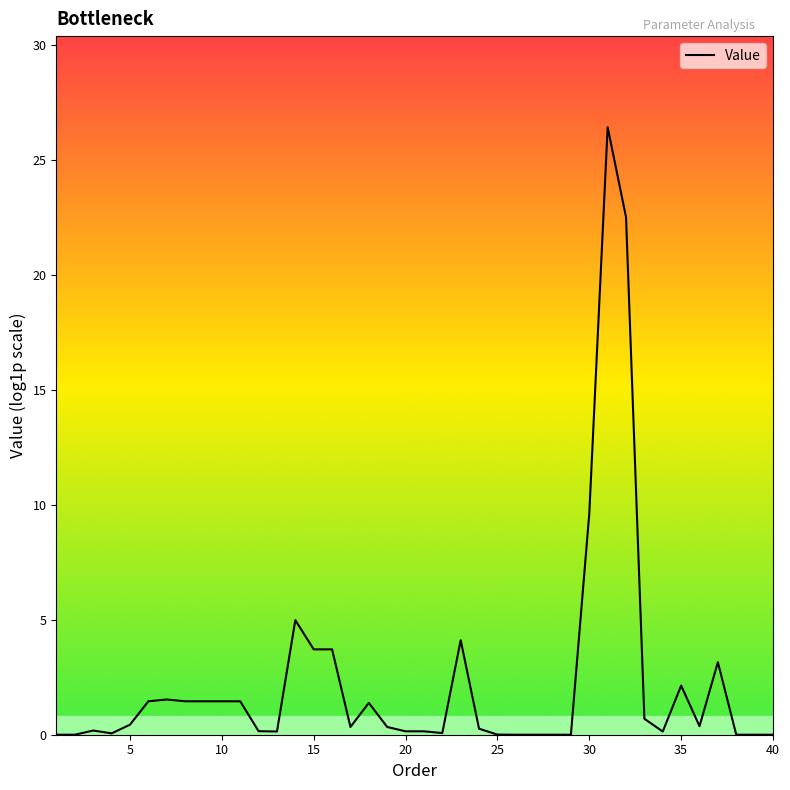

What is the difference between the maximum and minimum values?

26.4